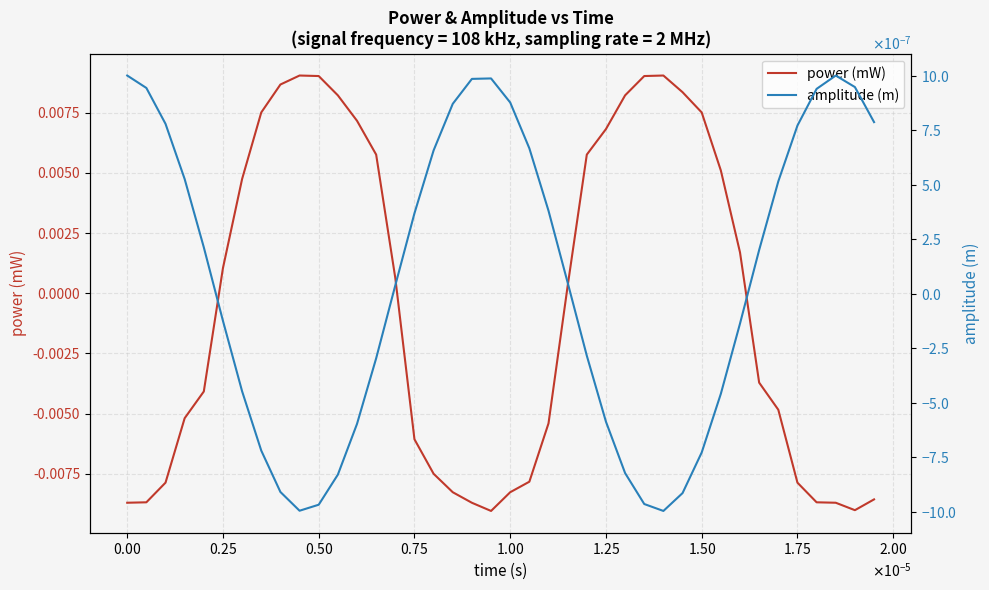

How many interior local valleys does the amplitude (m) series have?

2